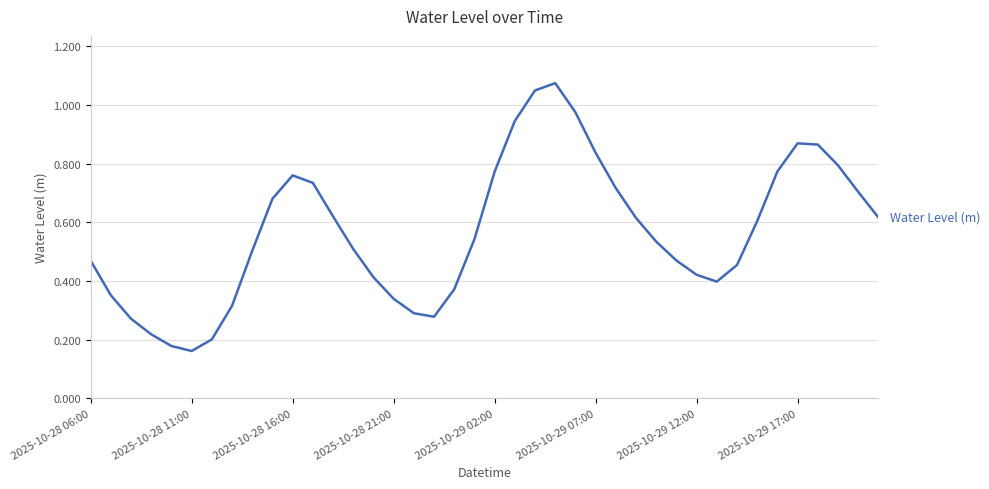

How many interior local peaks (higher than both neighbors) does the data have?

3